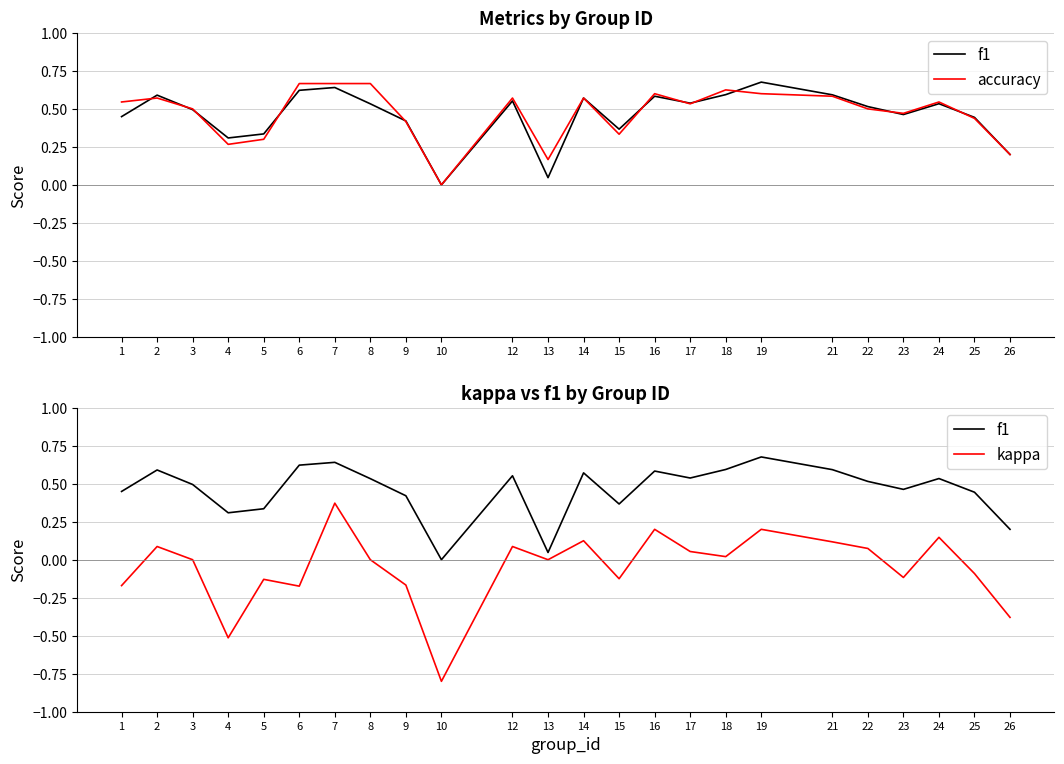

True or false: kappa and f1 cross at least once.

False